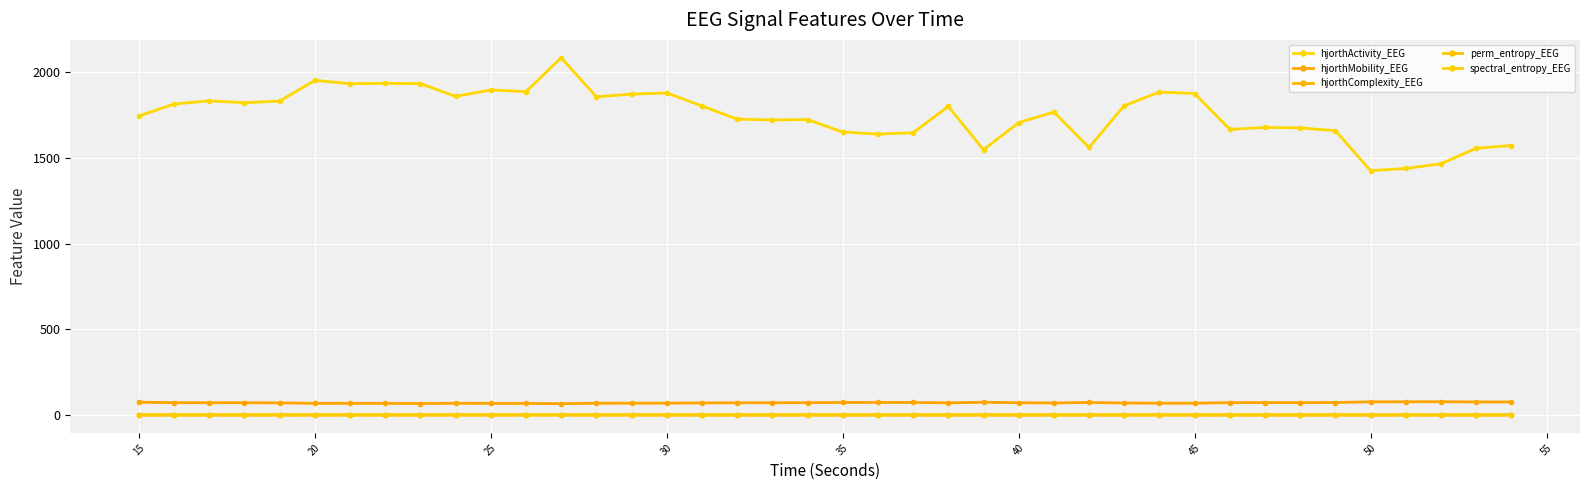

What is the maximum value for perm_entropy_EEG?

0.9